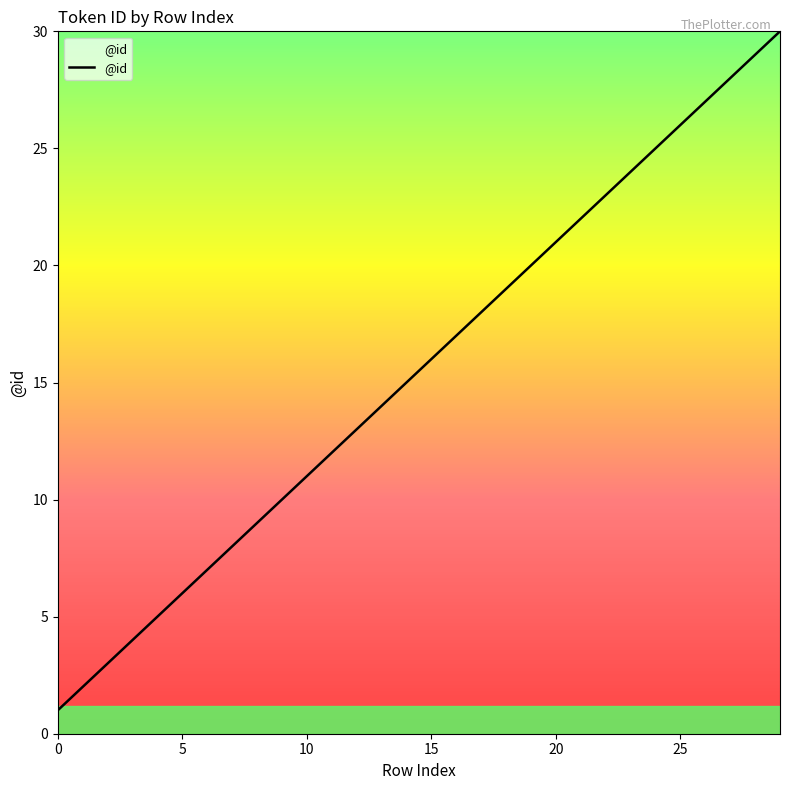

What is the maximum value shown in the chart?

30